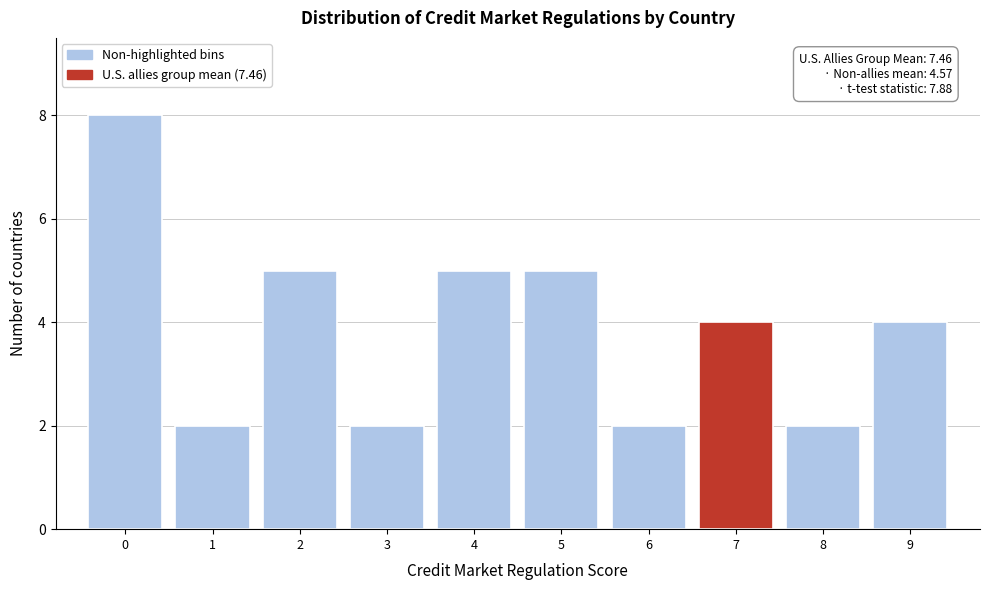

Reading left to right, what are all the values shown in this chart?

8	2	5	2	5	5	2	4	2	4